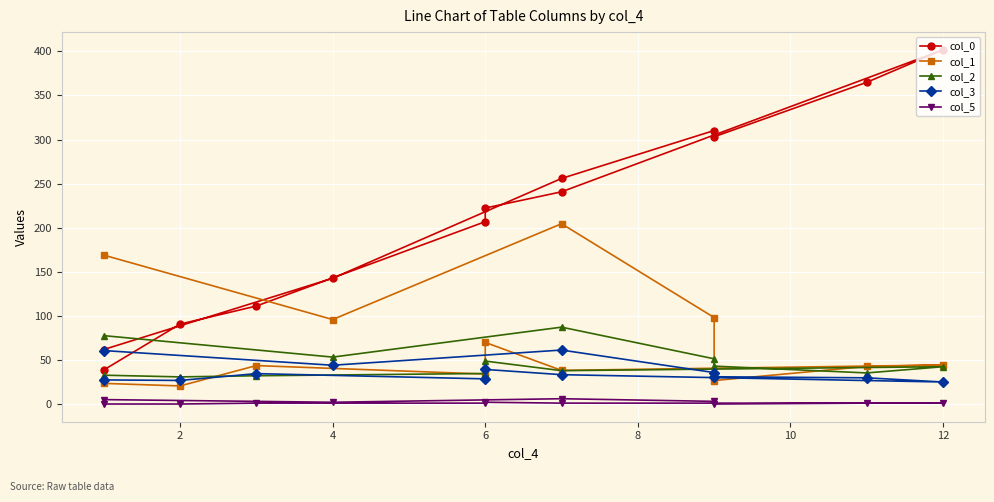

What are all the series names shown in the legend?

col_0, col_1, col_2, col_3, col_5